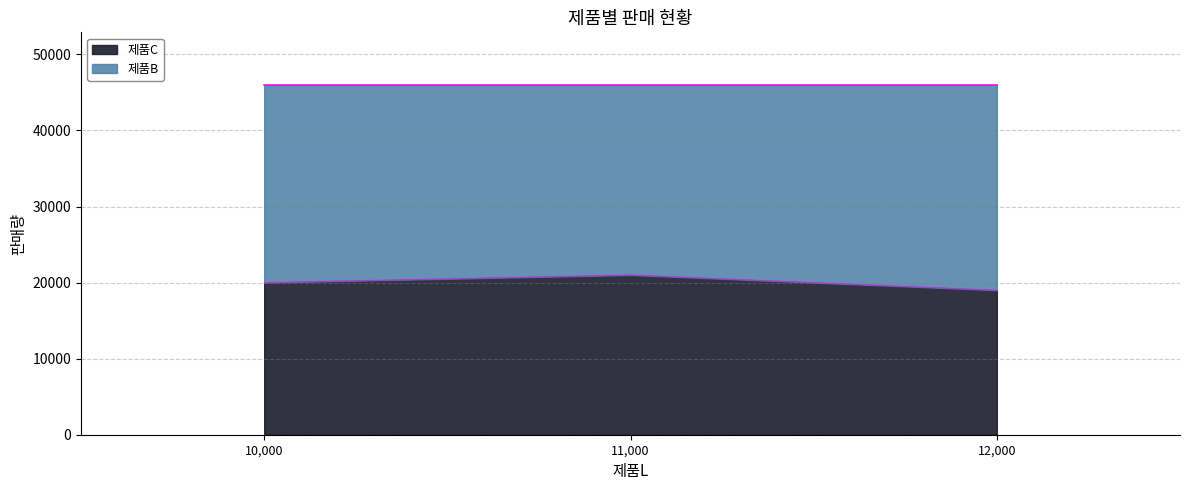

What is the smallest value displayed?

19000